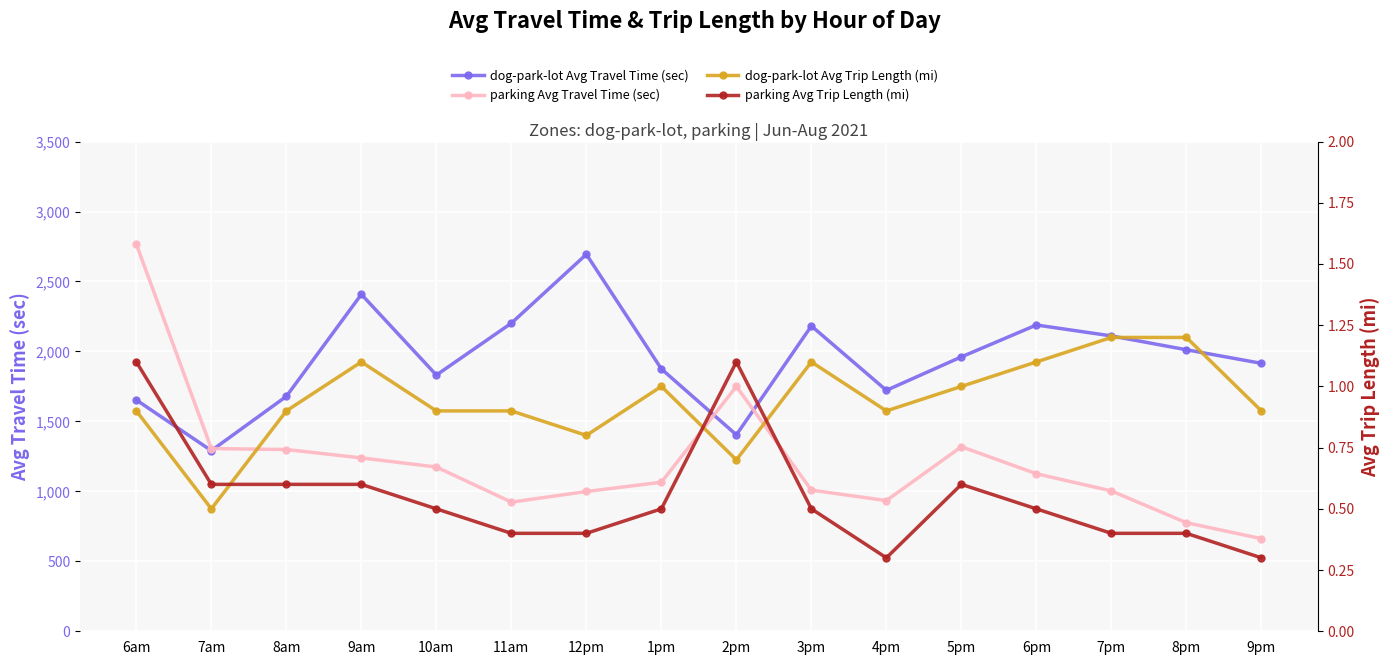

How many lines are shown in the chart?

4